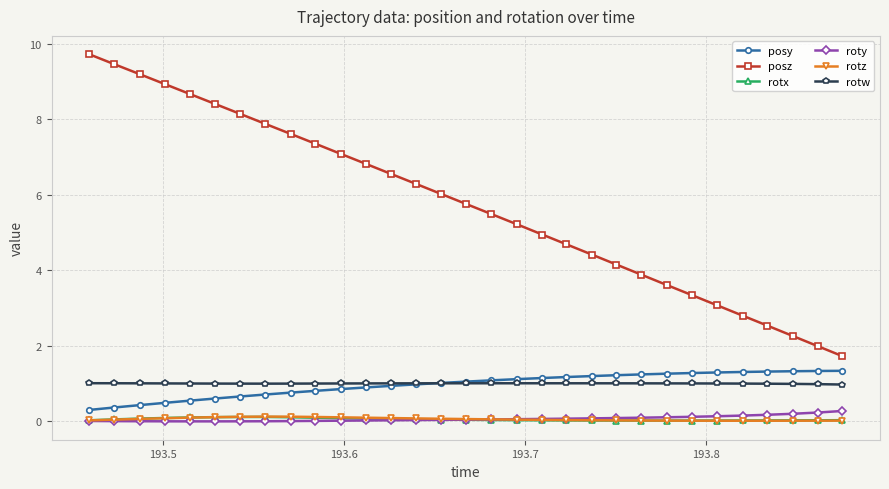

True or false: posz and rotw cross at least once.

False